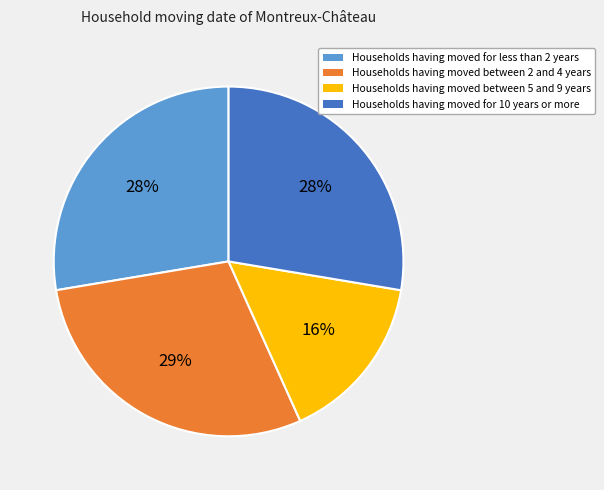

Count the number of slices in the pie.

4